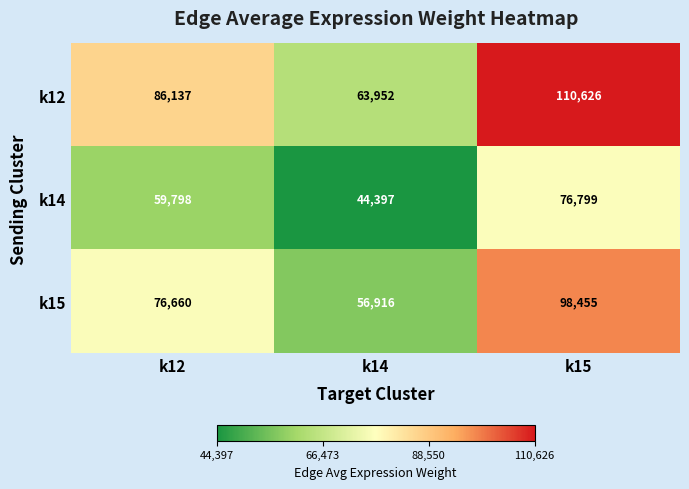

What is the minimum value for k15?

56916